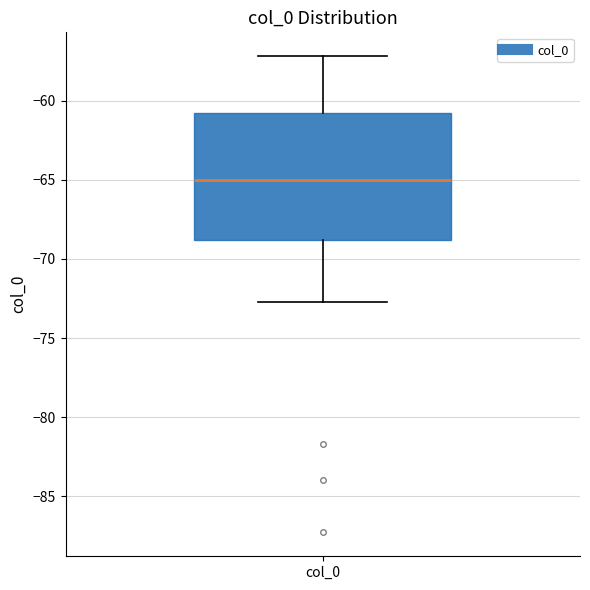

Transcribe this box plot: give where the median line is, the range the box spans, and where the two whiskers end, as read against the y-axis. The values are not printed on the chart, so give them approximately, as read against the axis.

median -65.0, box -69.0 to -61.0, whiskers -72.5 to -57.0